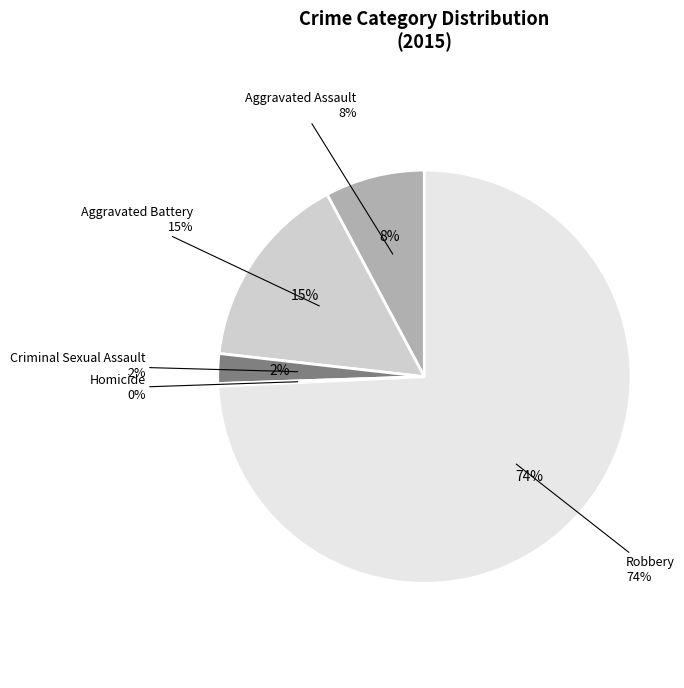

Is it true that Robbery is 68% of the pie?

False